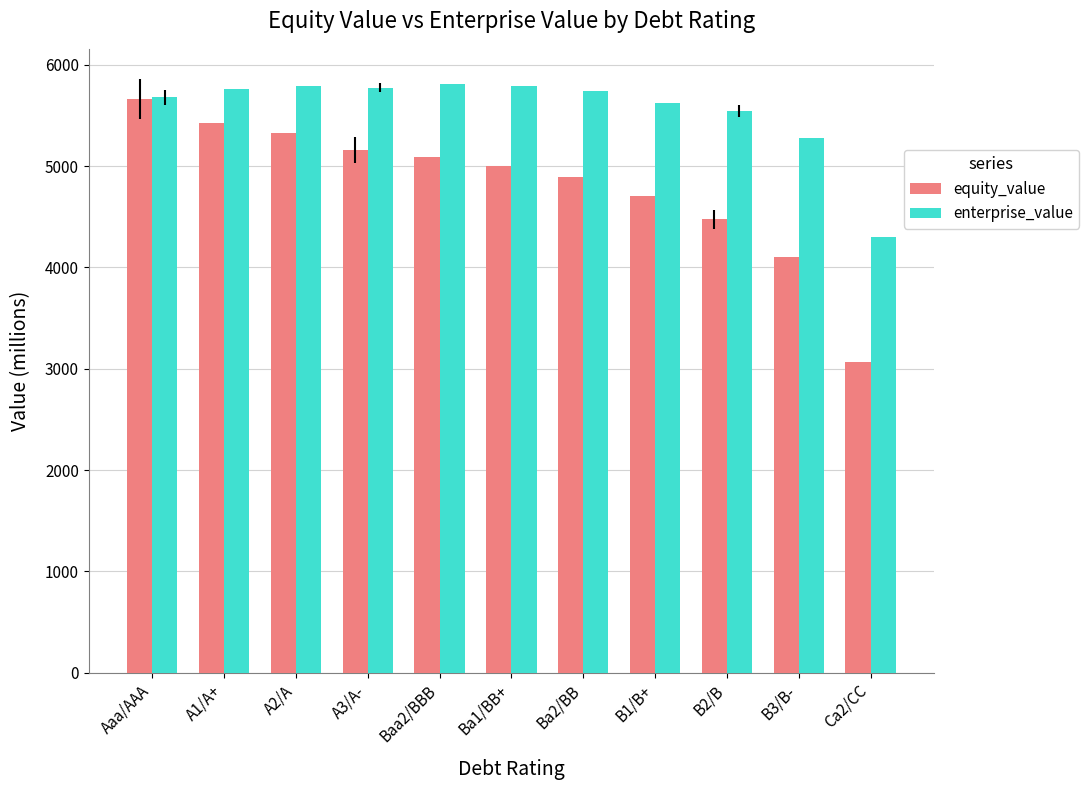

What is the sum of the enterprise_value values at B2/B and B1/B+?

11156.8